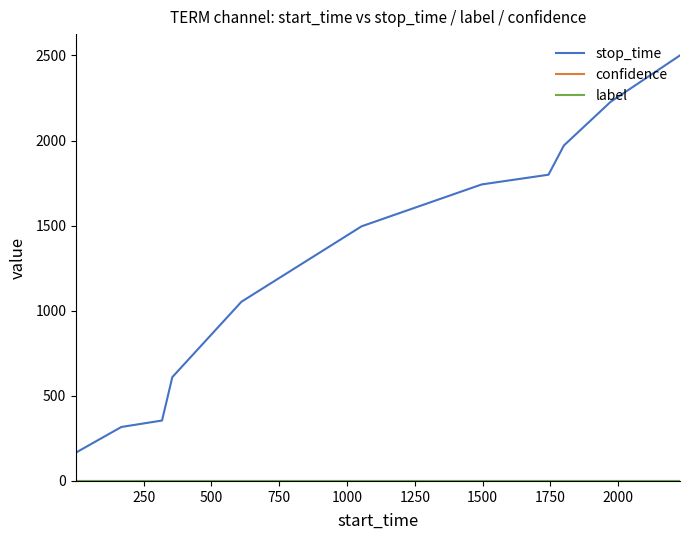

Which series has the largest total across all categories?

stop_time